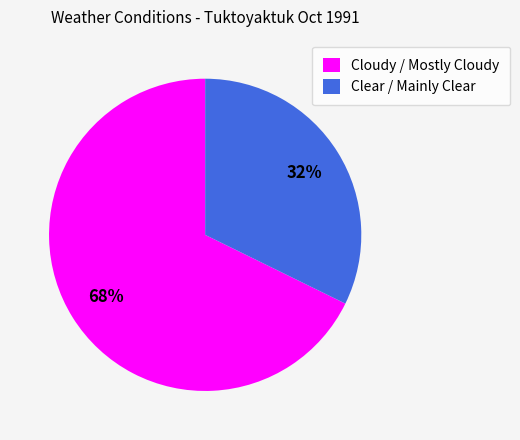

To the nearest percent, what portion does Cloudy / Mostly Cloudy represent?

68%